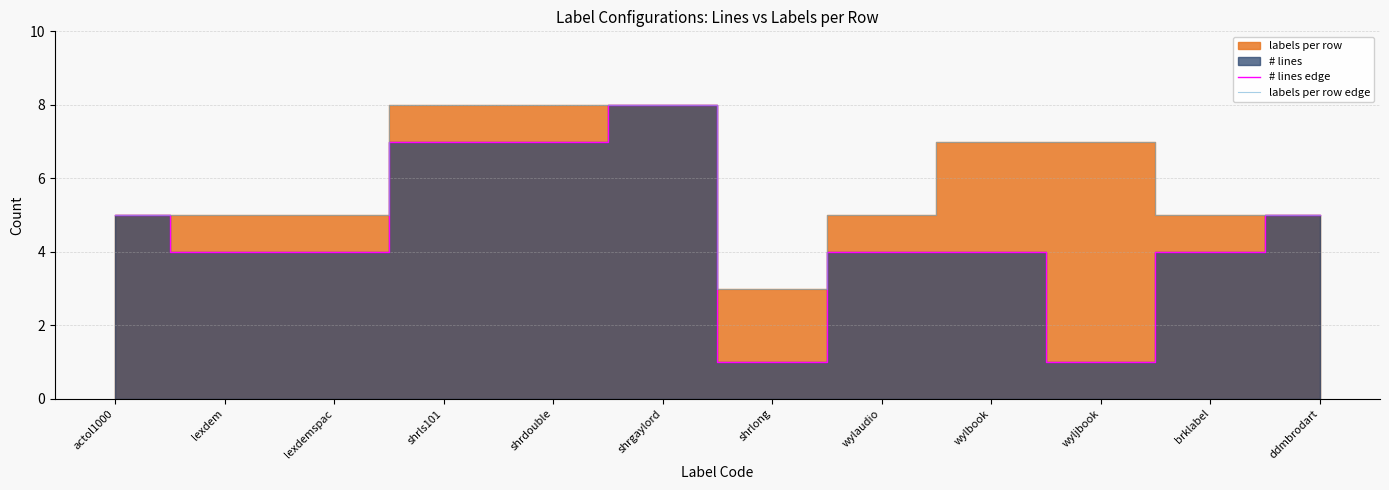

True or false: labels per row edge and # lines edge cross at least once.

False